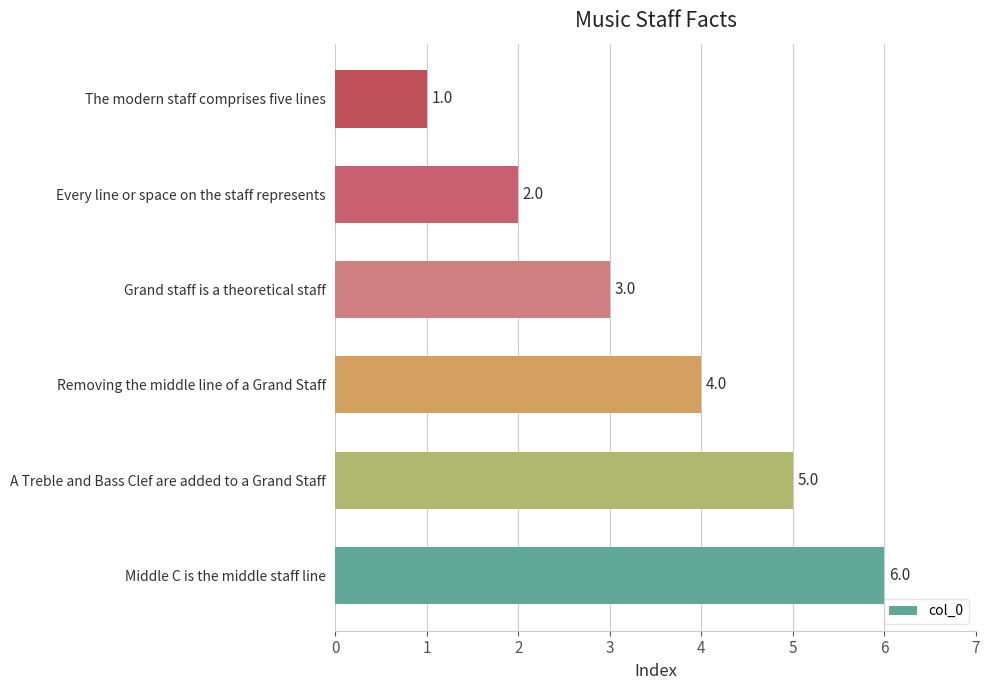

What is the difference between the maximum and second lowest values?

4